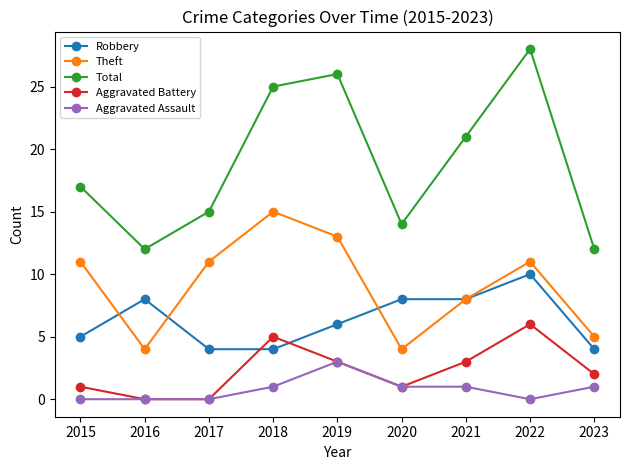

Which series changed the most between 2016 and 2019?

Total